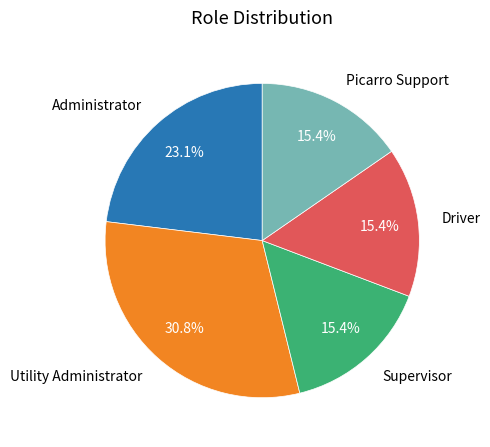

What portion of the pie excludes Utility Administrator?

69.2%